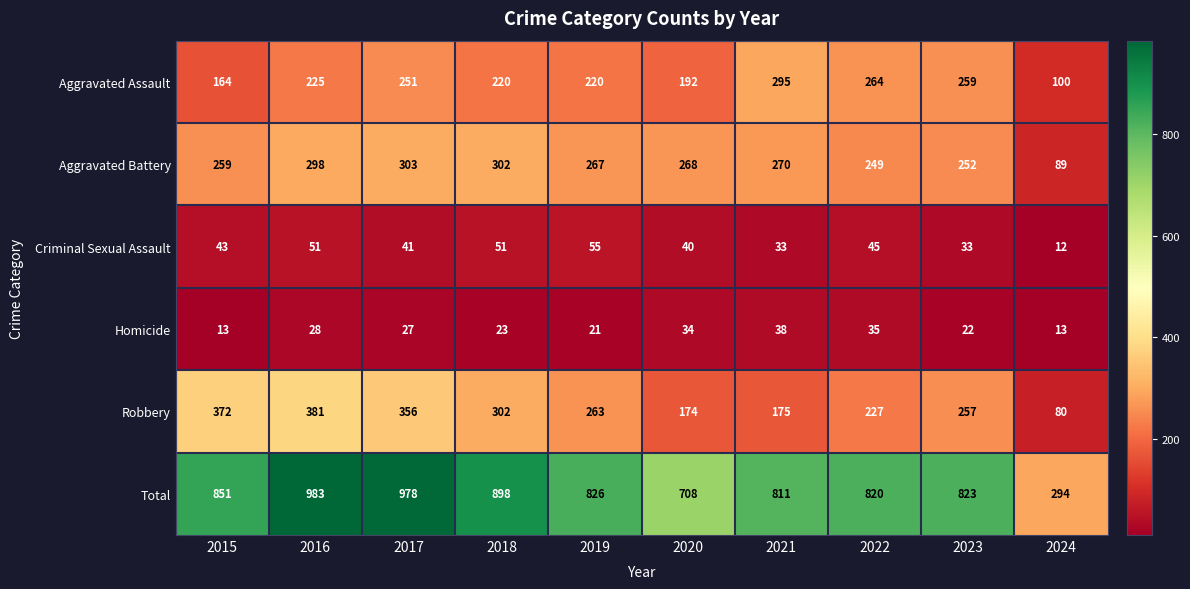

At 2016, list the series in order from largest to smallest.

Total, Robbery, Aggravated Battery, Aggravated Assault, Criminal Sexual Assault, Homicide